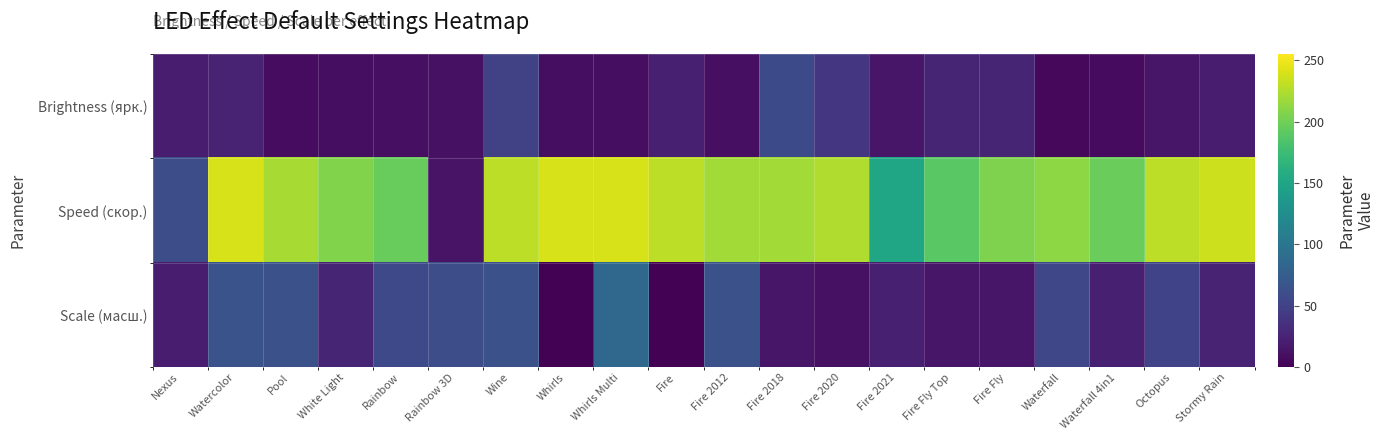

What is the spread (max minus min) of values at Fire 2020?

214